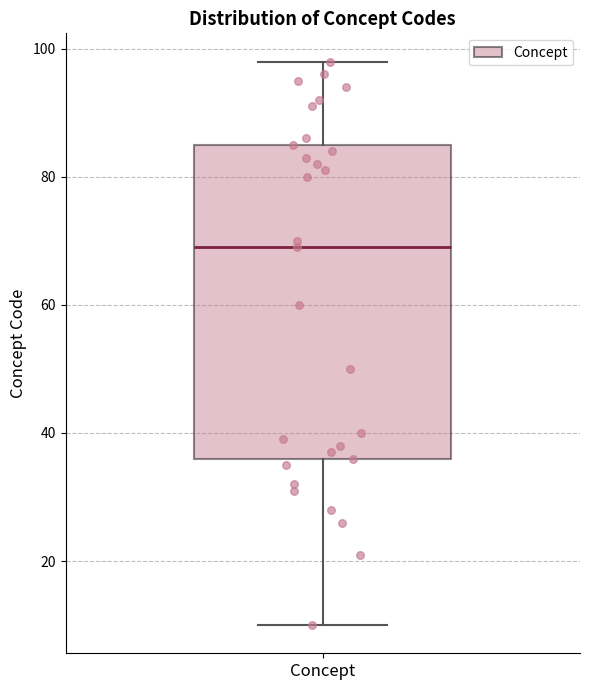

Where does the lower whisker of the box for Concept end on the y-axis? The values are not printed on the chart, so give them approximately, as read against the axis.

10